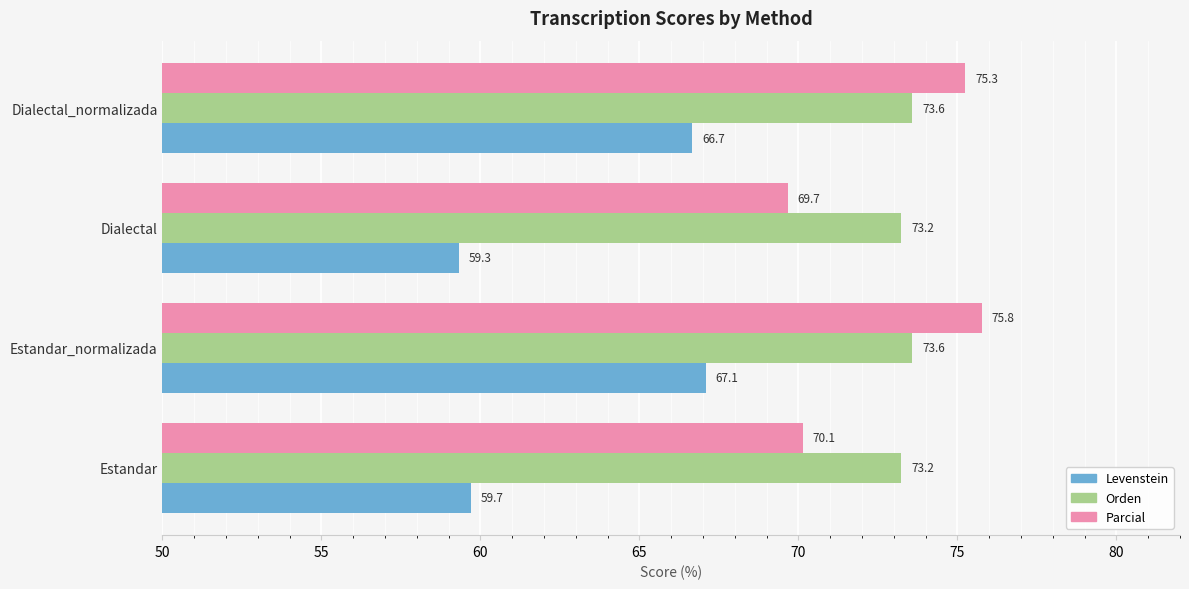

What is the maximum value for Levenstein?

67.1